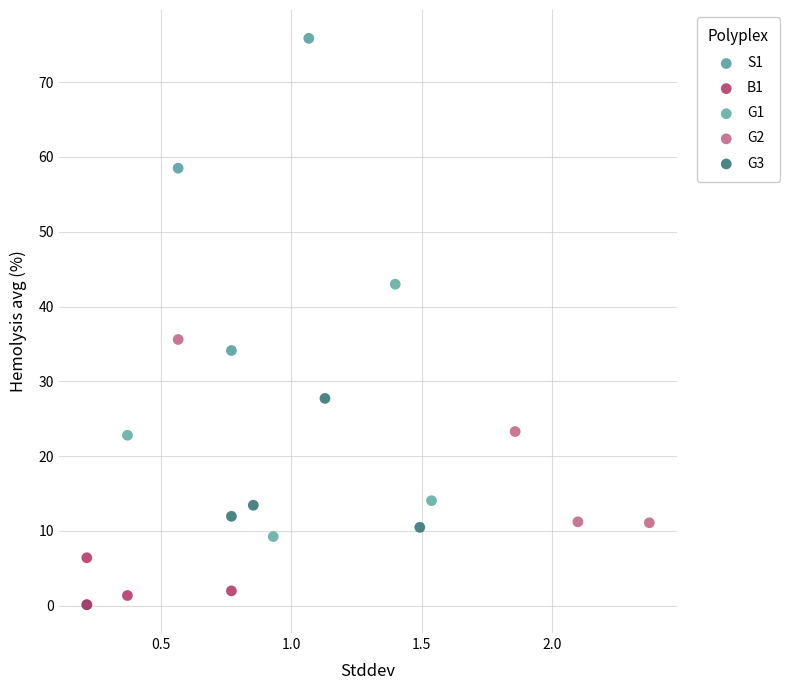

Which series has the largest Y range (max minus min)?

S1